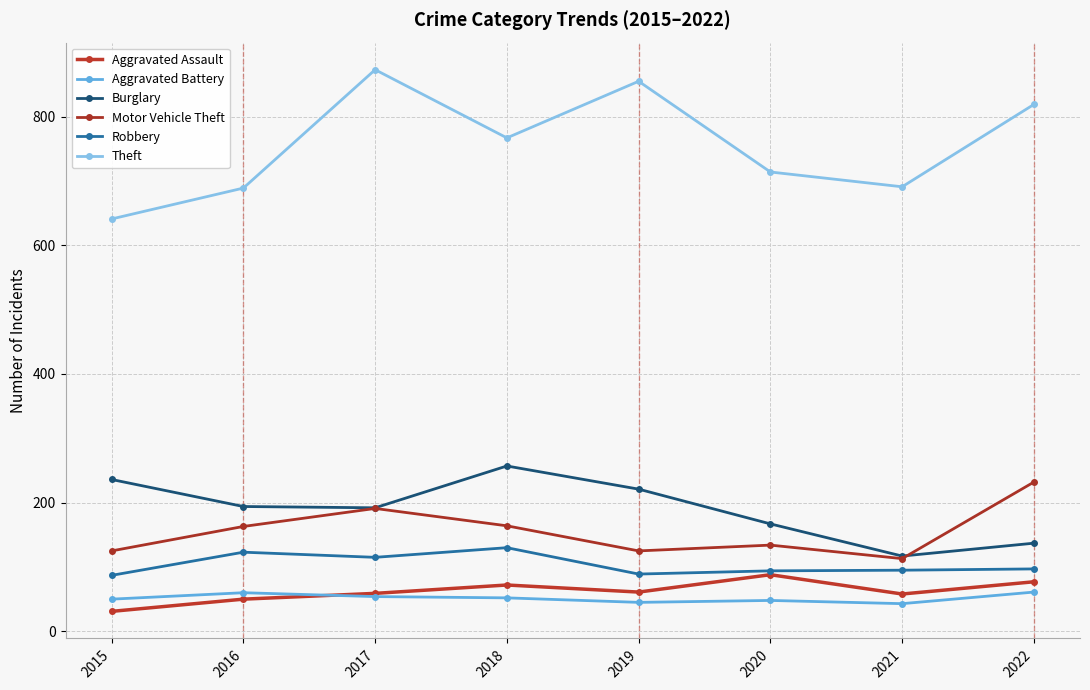

How many lines are shown in the chart?

6